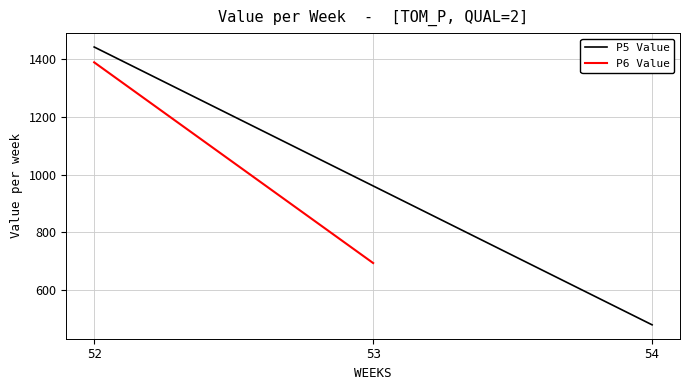

Is the value of Dual at 54 greater than the value of Value at 52?

No